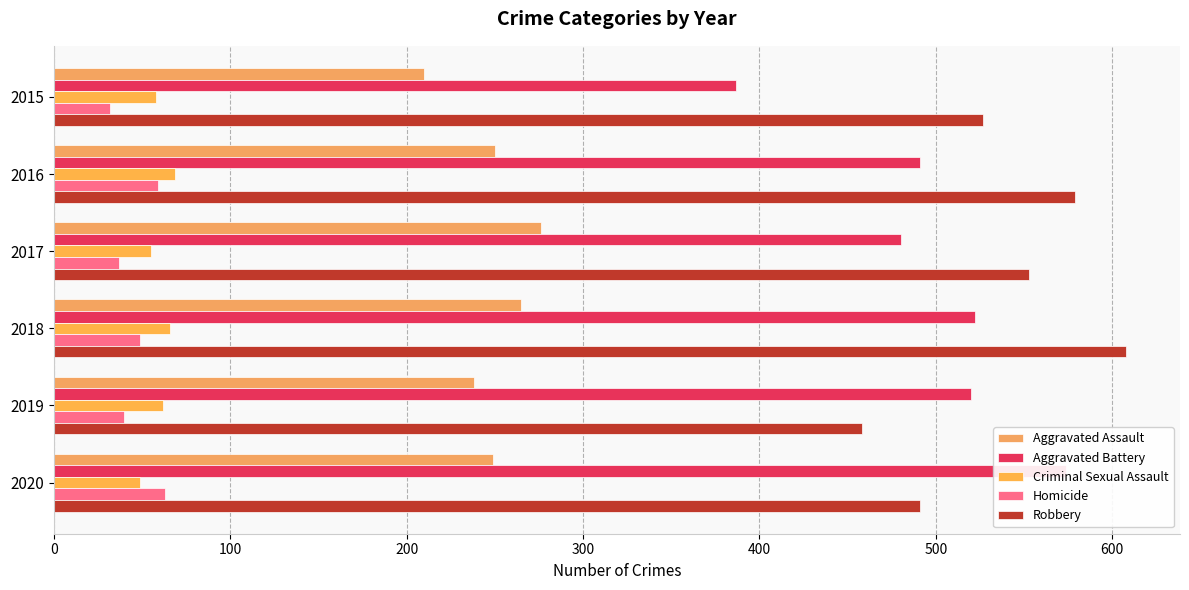

What is the average value of the Aggravated Assault series?

248